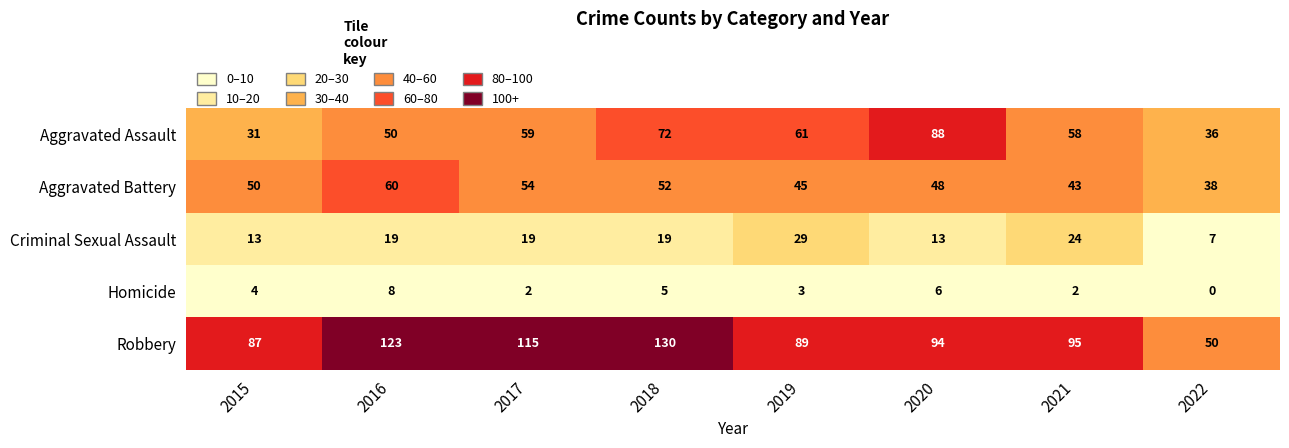

At which label is Robbery closest to 90?

2019